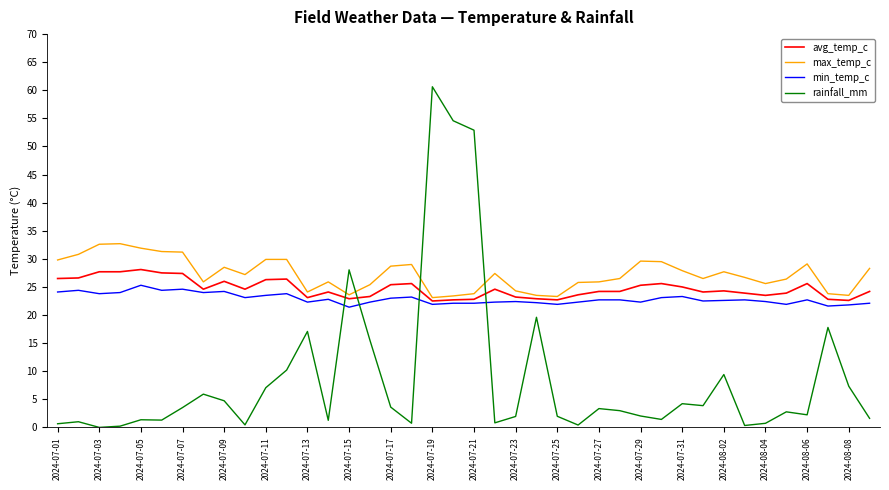

True or false: max_temp_c and avg_temp_c intersect in this chart.

False